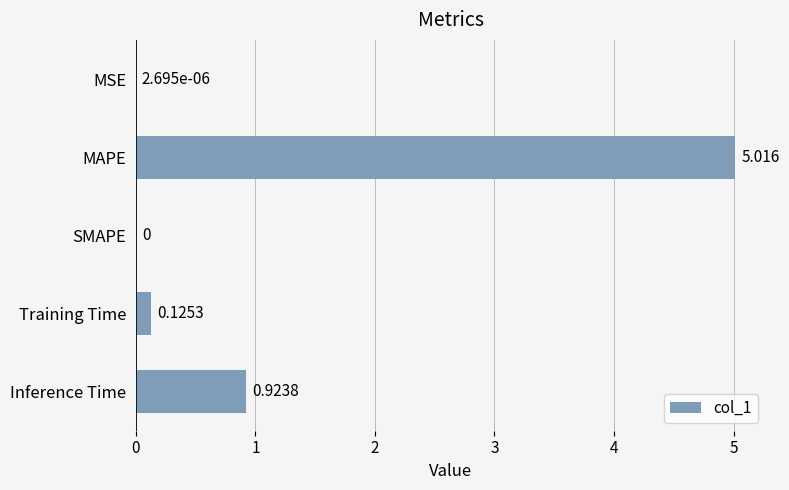

What is the greatest value displayed?

5.0